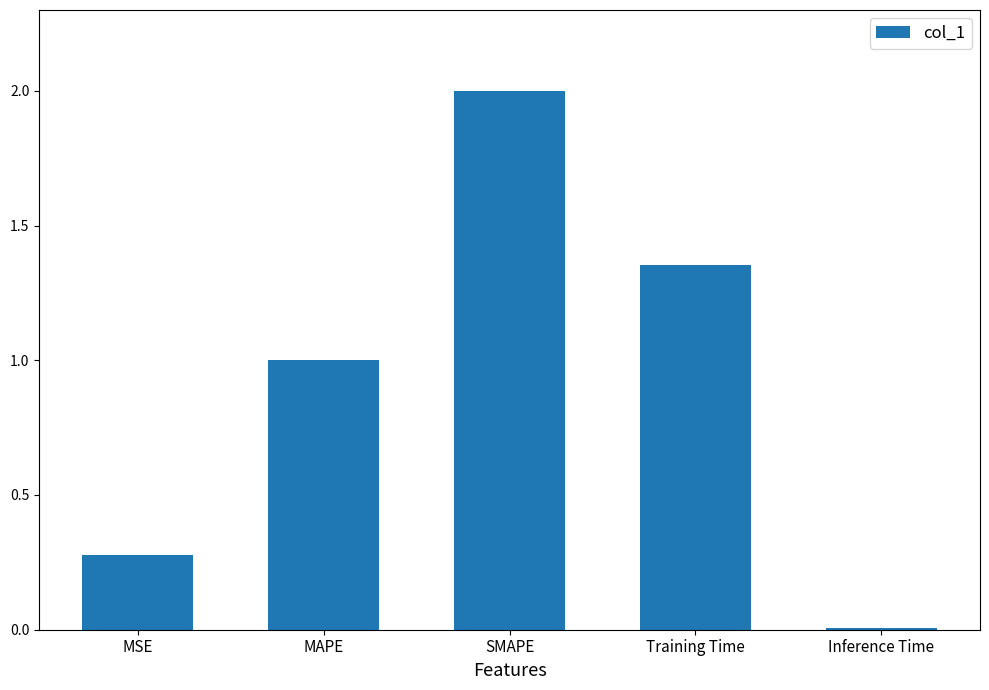

Does the chart contain stacked bars?

No